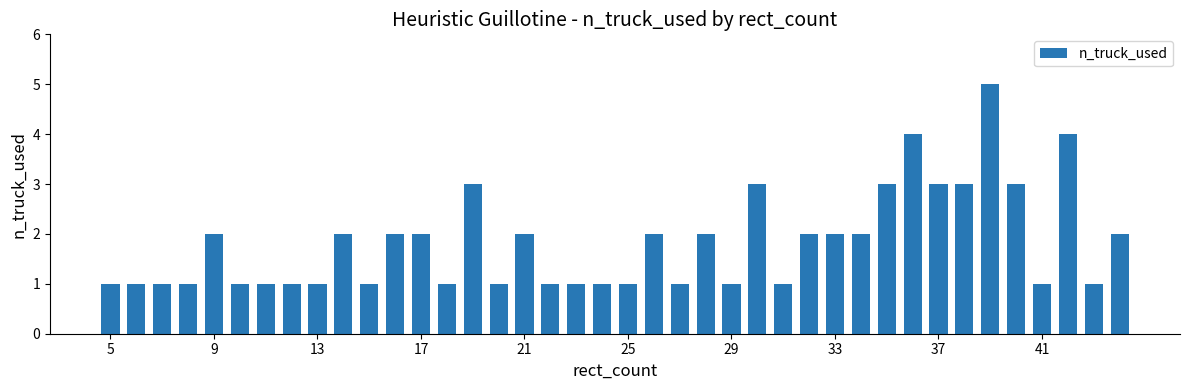

What is the maximum value shown in the chart?

5